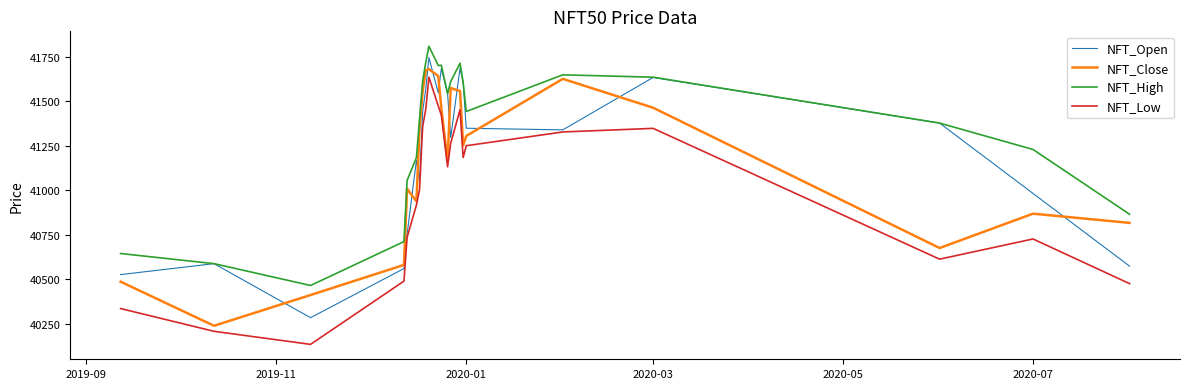

Which series has the largest total across all categories?

NFT_High